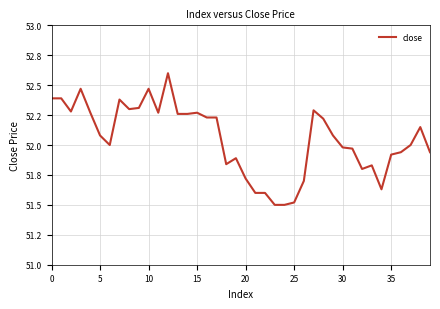

What is the difference between the maximum and minimum values?

1.1